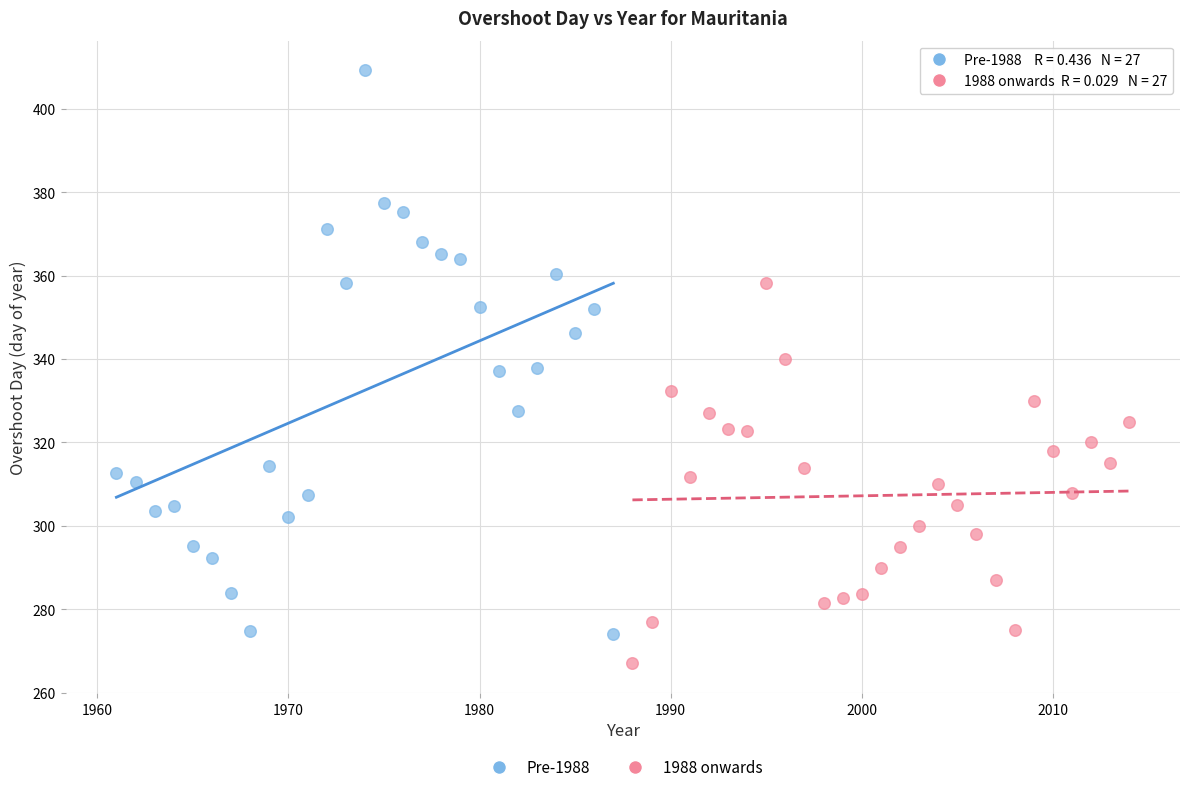

Which series contains the highest Y value?

Pre-1988